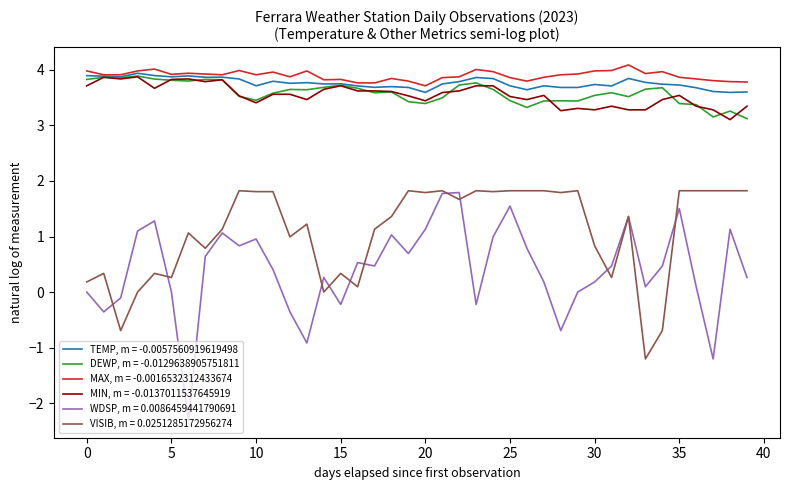

Rank the series by their maximum value, from highest to lowest.

MAX, m = -0.0016532312433674, TEMP, m = -0.0057560919619498, DEWP, m = -0.0129638905751811, MIN, m = -0.0137011537645919, VISIB, m = 0.0251285172956274, WDSP, m = 0.0086459441790691